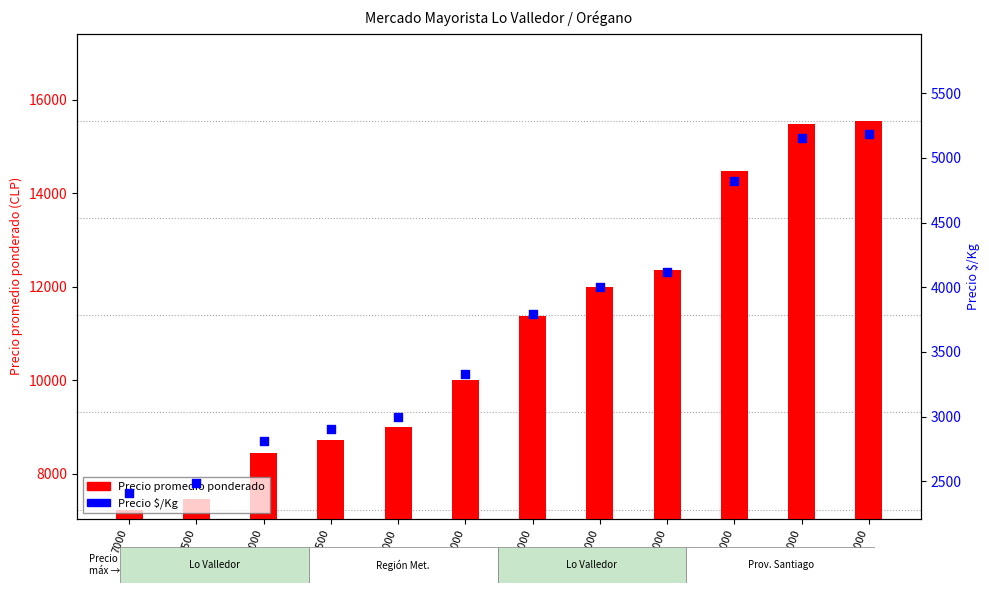

Which series has the largest total across all categories?

Precio promedio ponderado